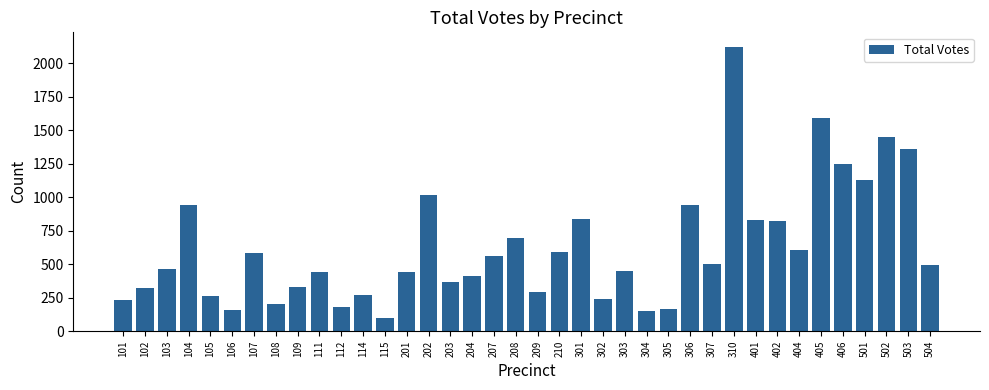

Count the number of data series in this chart.

1